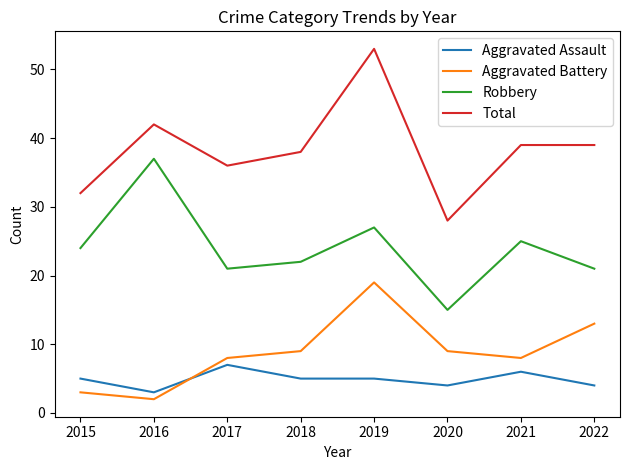

How many lines are shown in the chart?

4